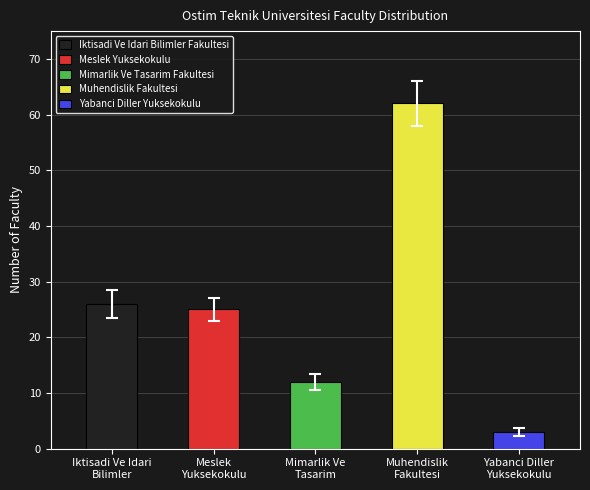

Read the value at Meslek Yuksekokulu, to the nearest 5.

25